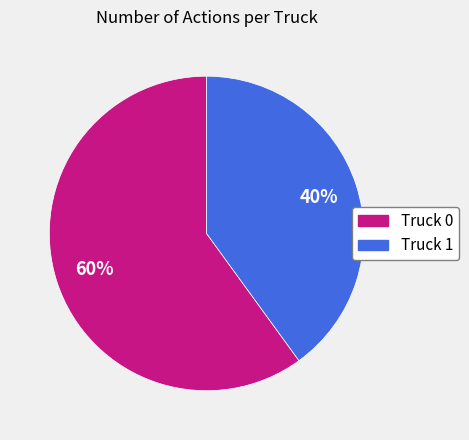

Is the sum of Truck 1 and Truck 0 greater than half?

Yes